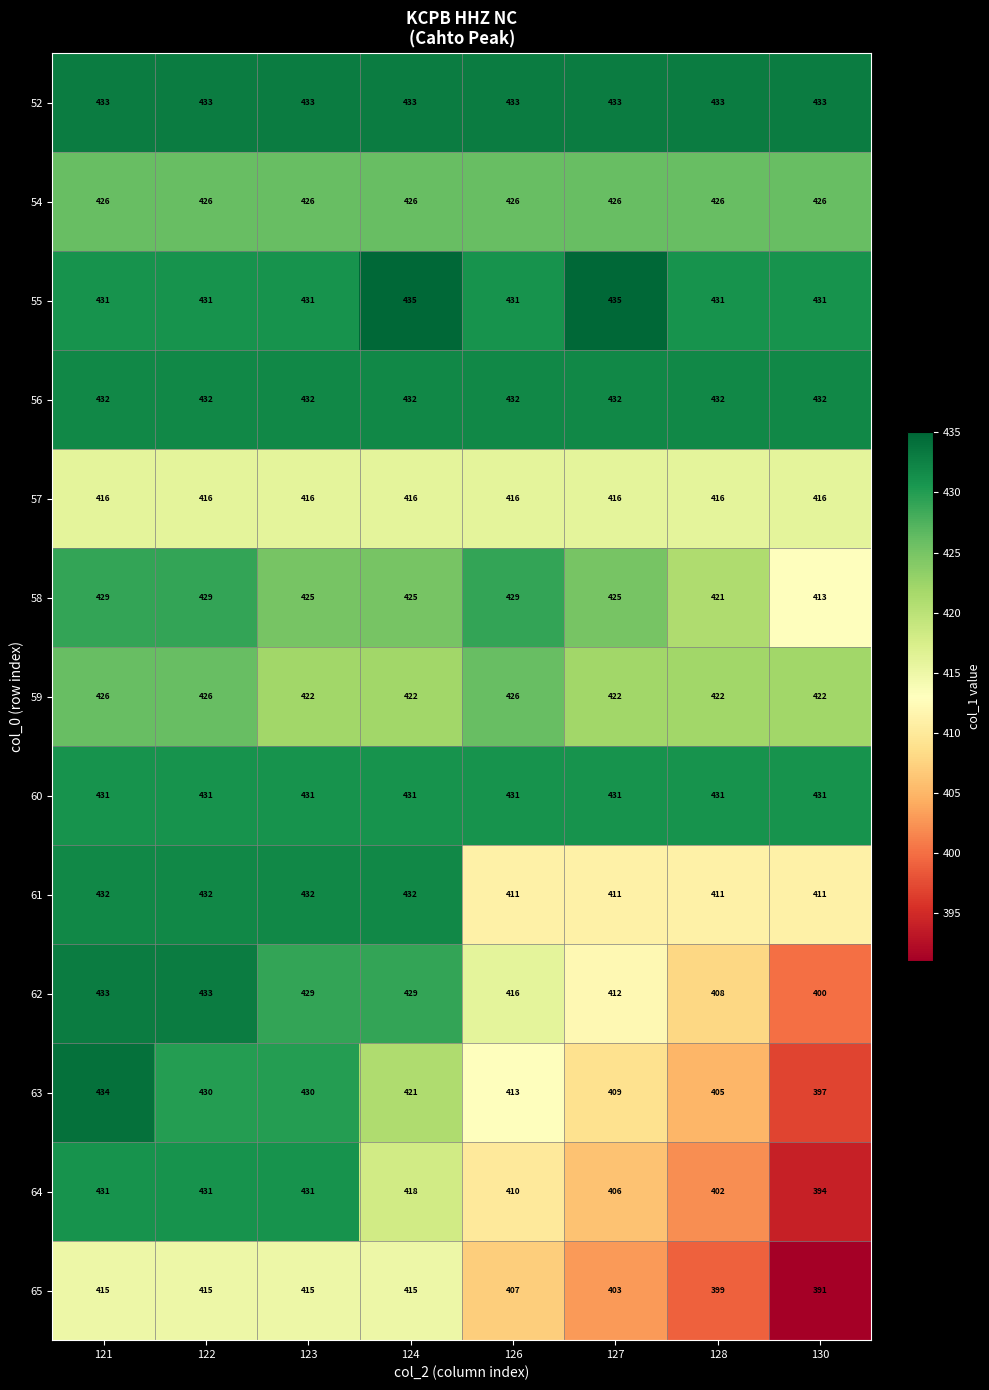

At which category is the sum across all series the highest?

121